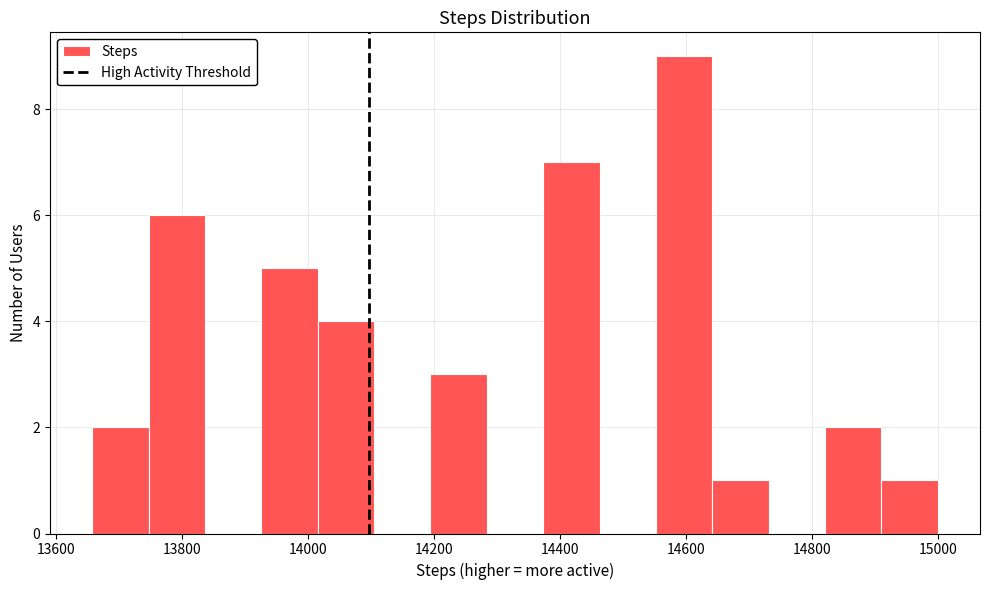

Which range on the x-axis has the tallest bar?

14560 to 14640